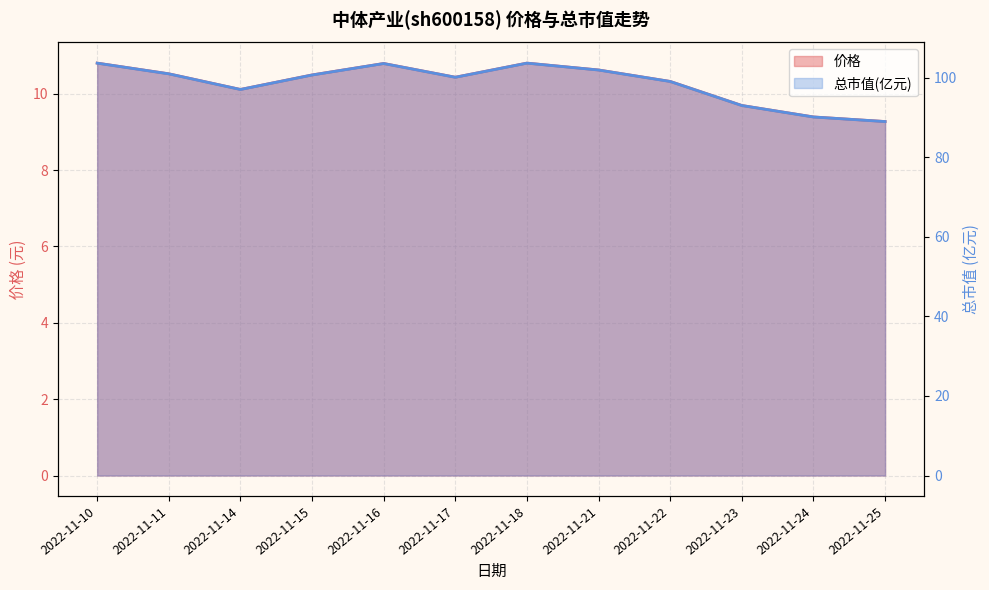

How many distinct data groups are displayed?

2